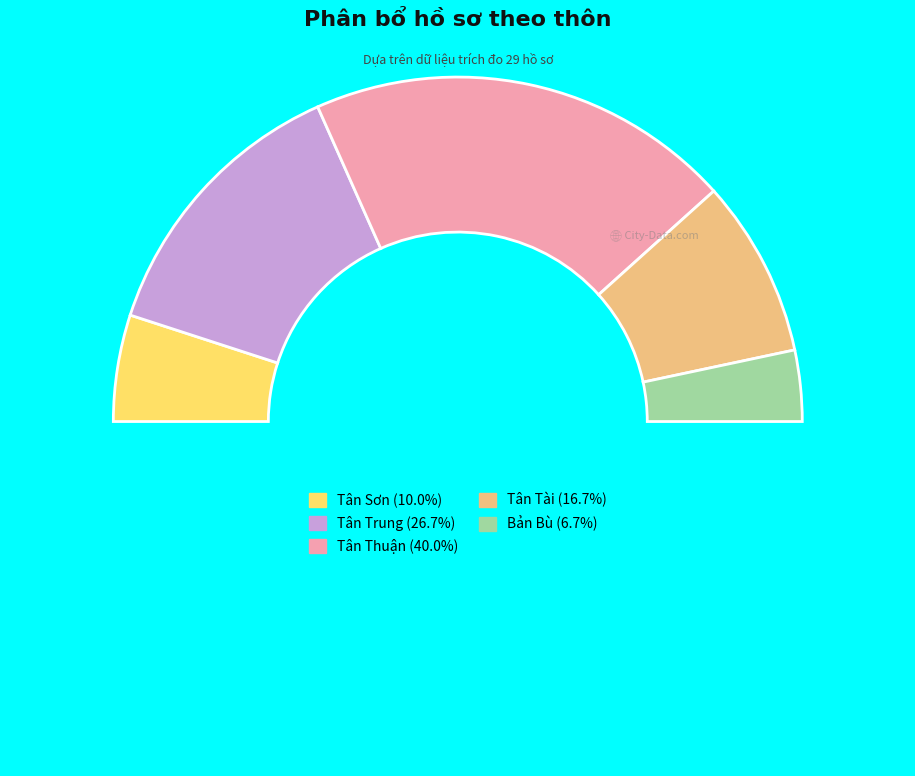

Is there a majority slice in this chart?

No